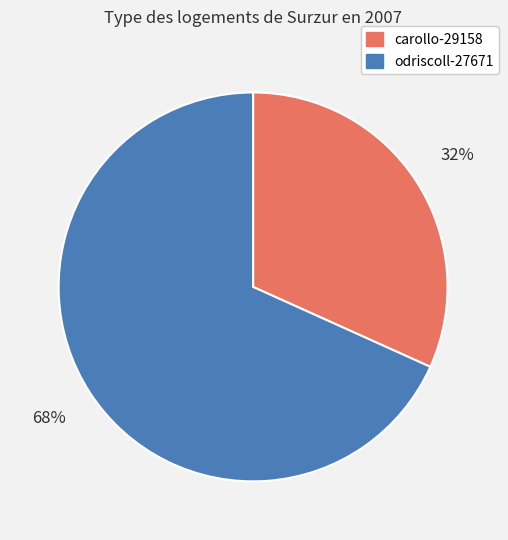

Is it true that carollo-29158 is 32% of the pie?

True